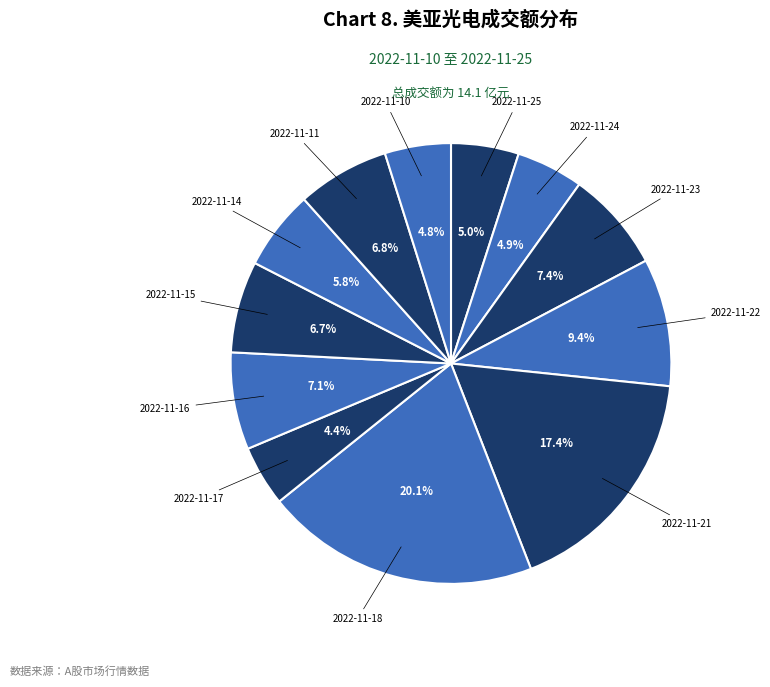

How many slices are in this pie chart?

12